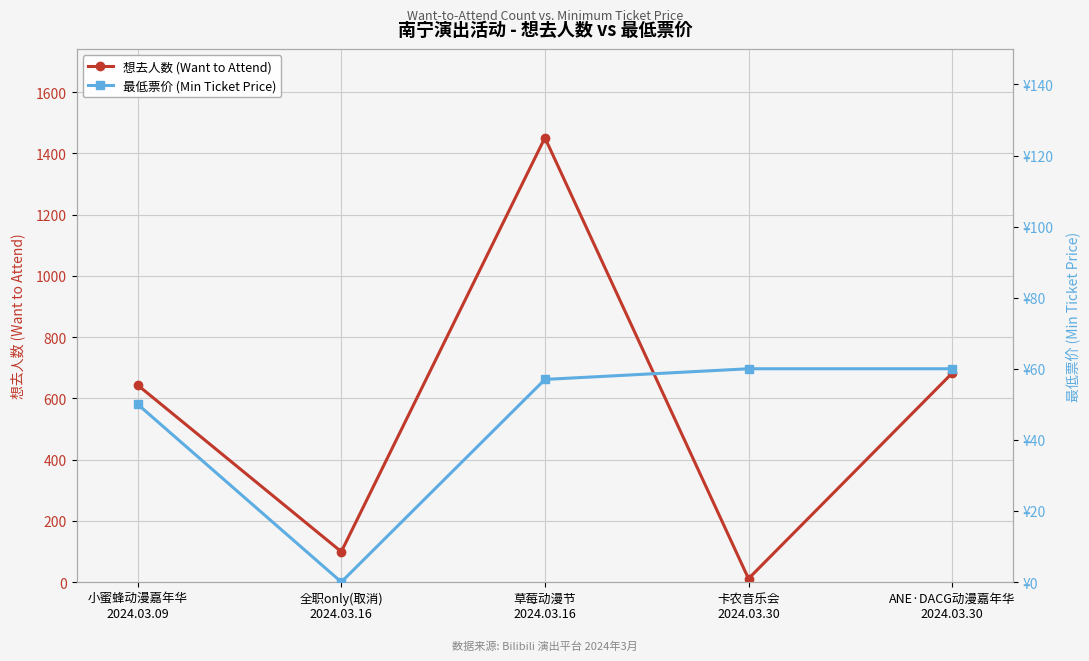

In 最低票价 (Min Ticket Price), how many points are lower than both neighbors (excluding endpoints)?

1